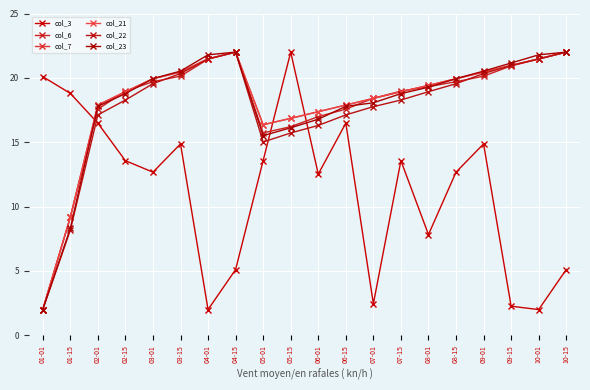

Which series has the largest total across all categories?

col_7